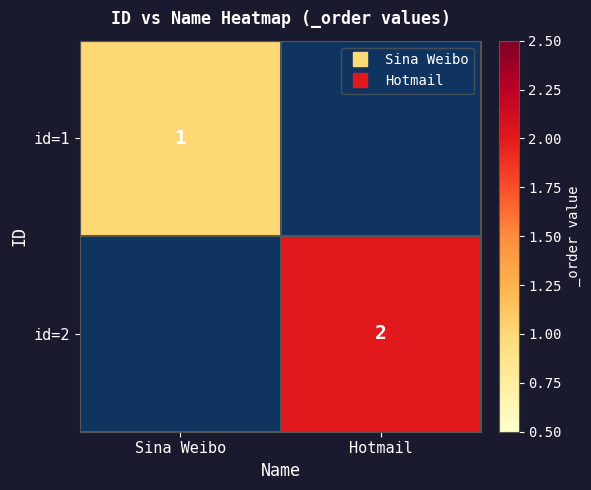

True or false: id=2 has a value of 3.0 at Hotmail.

False